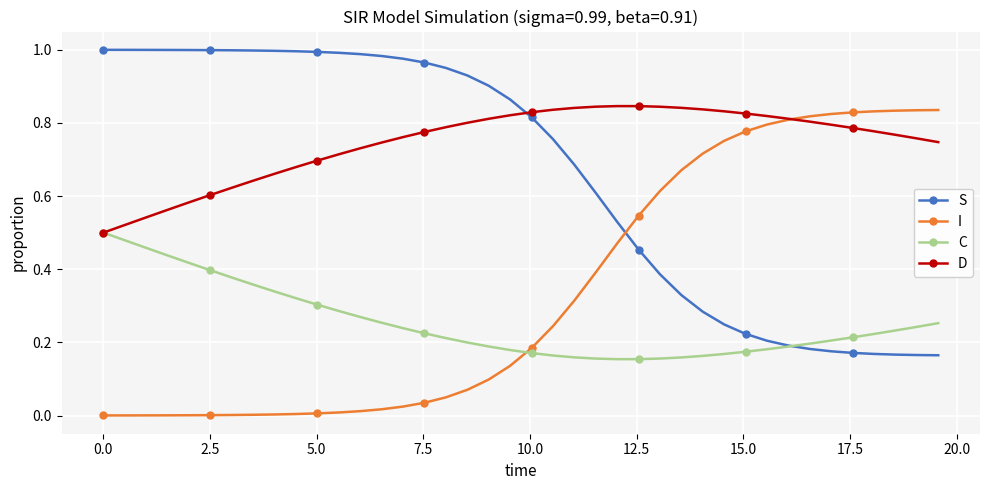

Which series has the largest total across all categories?

D